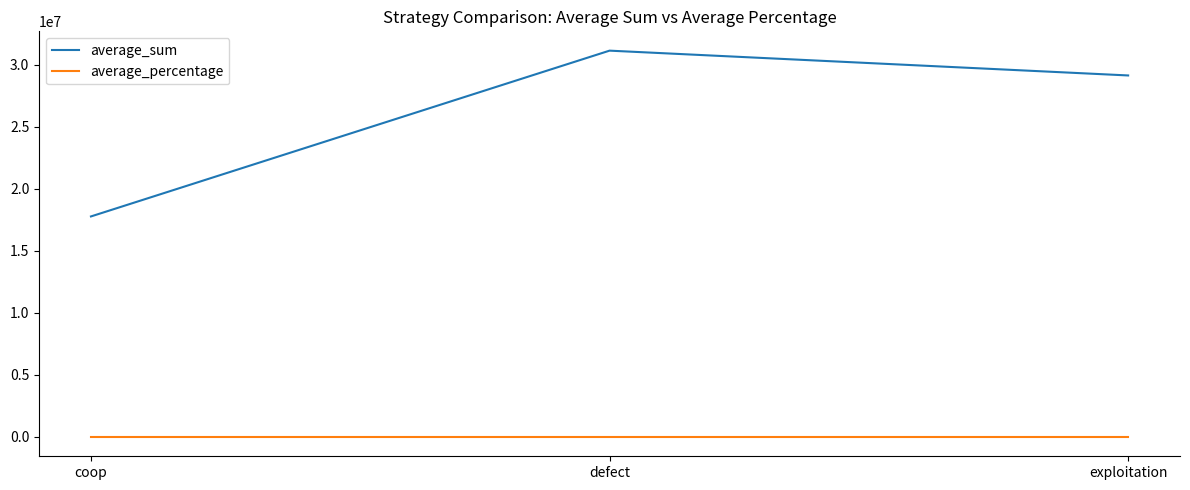

Is this an area chart (filled region under the line)?

No